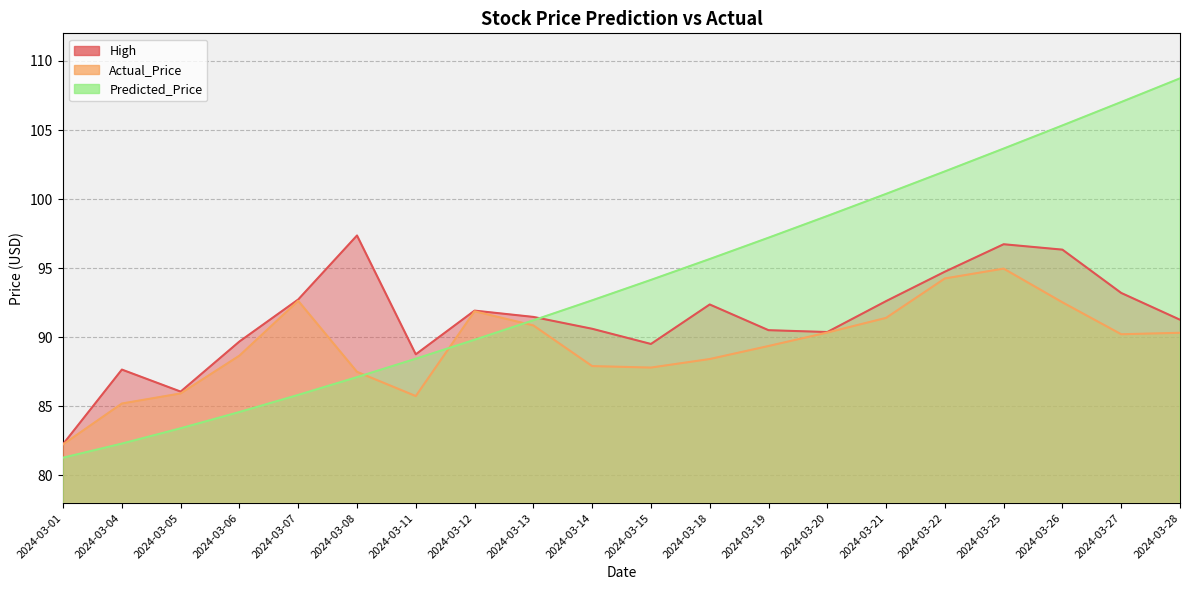

What is the smallest value displayed?

81.3